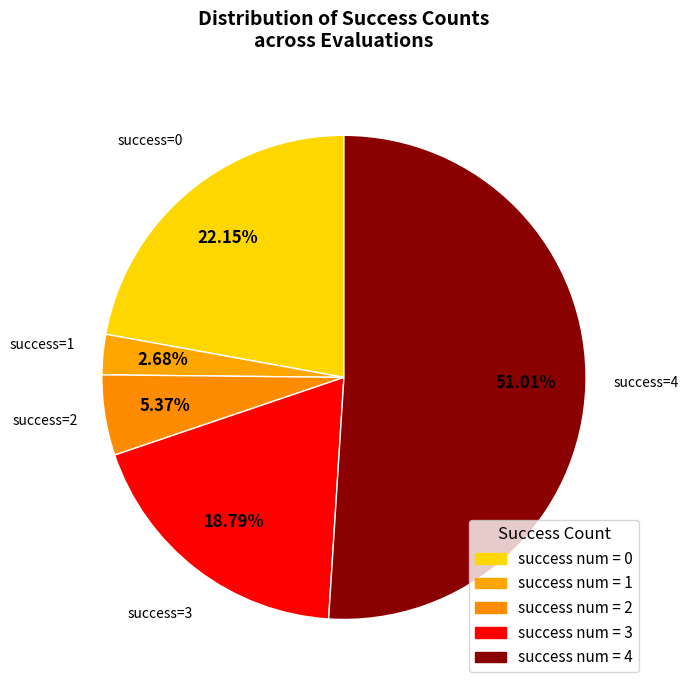

Which category has the smallest portion of the pie?

success num = 1